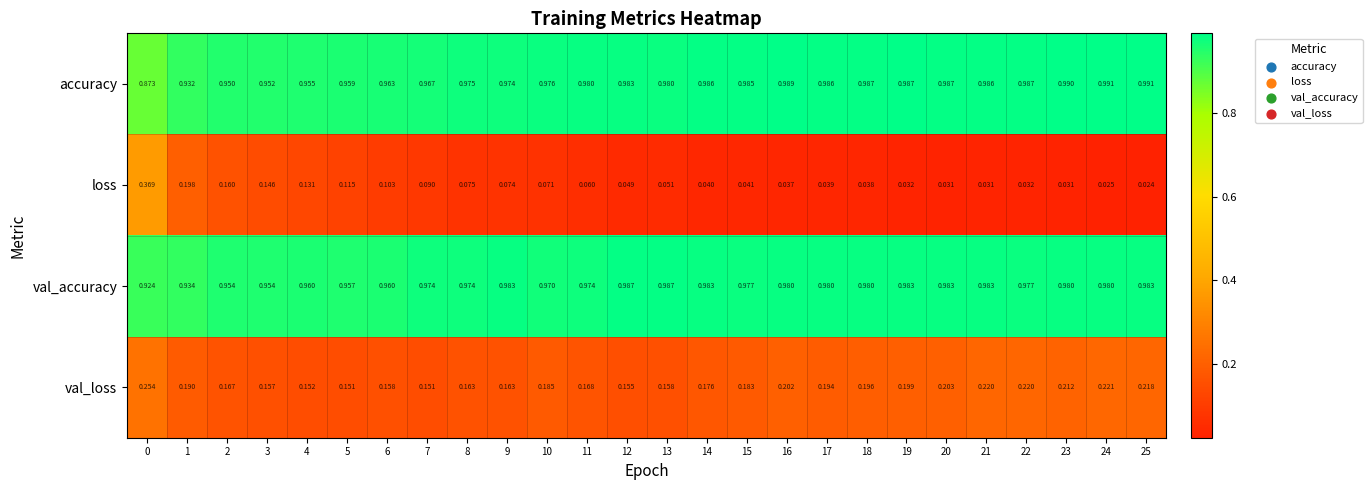

Is the value of loss at 9 greater than the value of val_loss at 21?

No